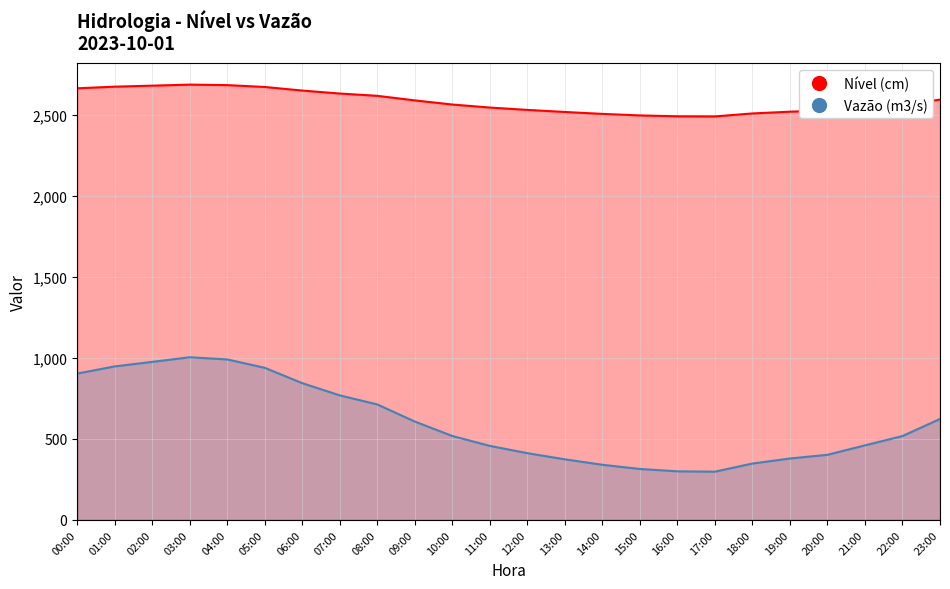

At which category does the chart reach its peak across all series?

03:00